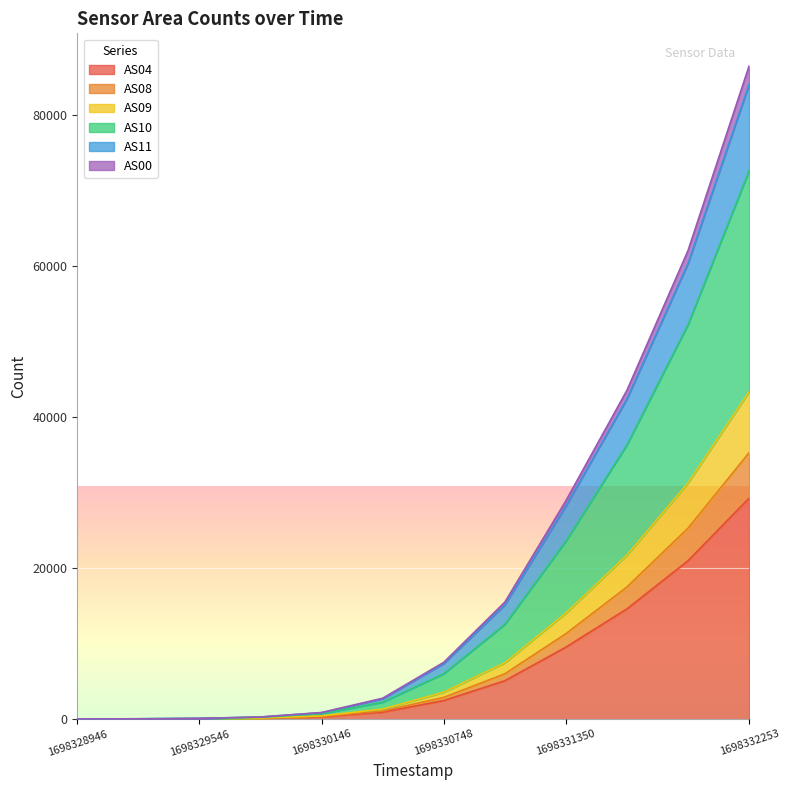

How many lines are shown in the chart?

6